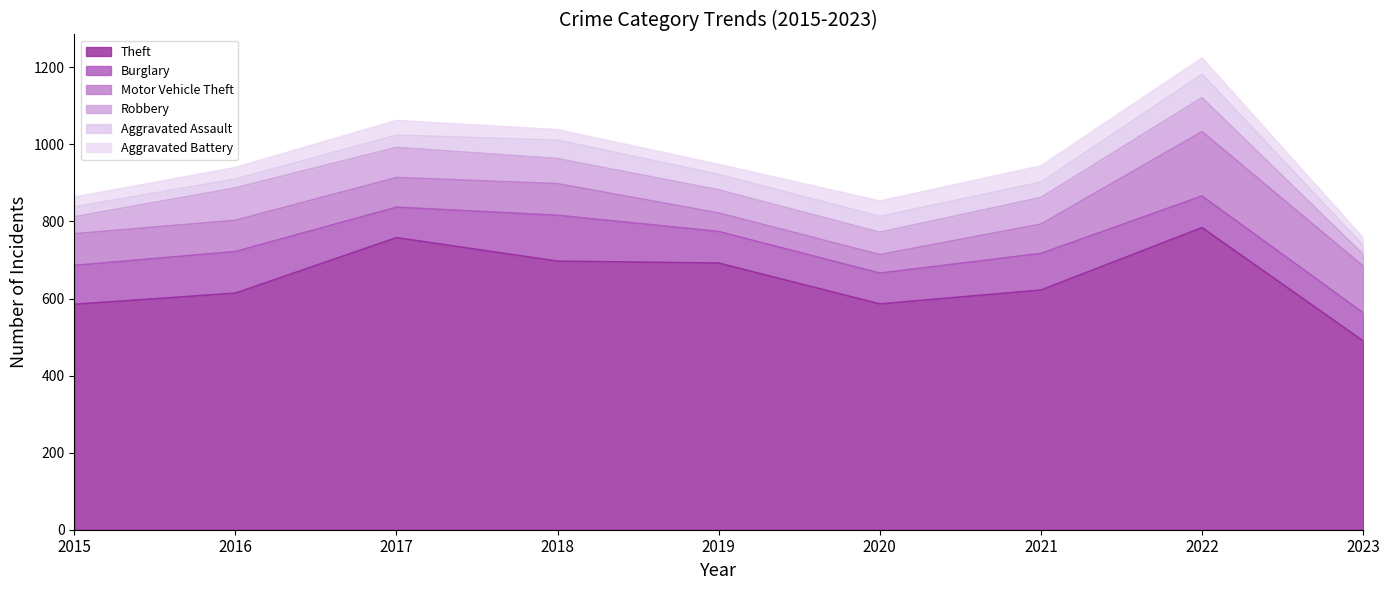

The value of Motor Vehicle Theft at 2015 is 82. True or false?

True